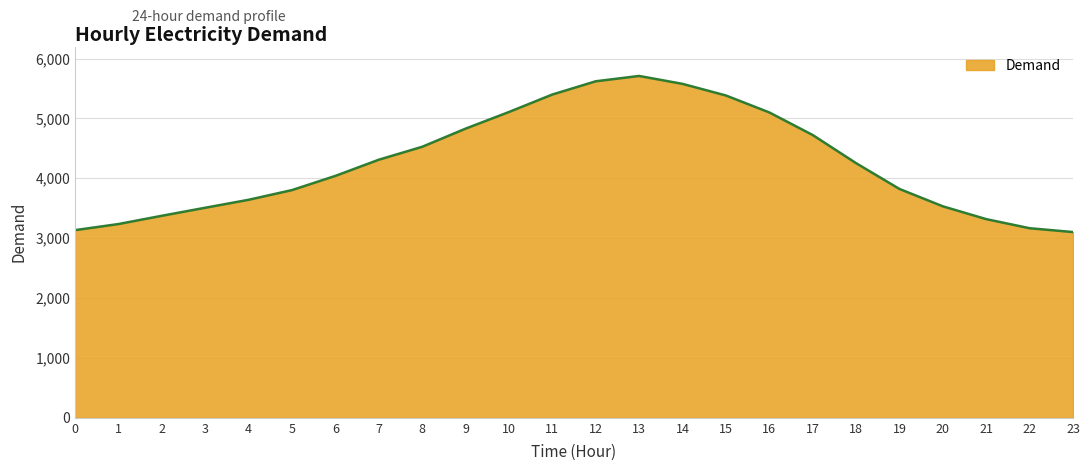

What is the difference between the values at 2 and 6?

666